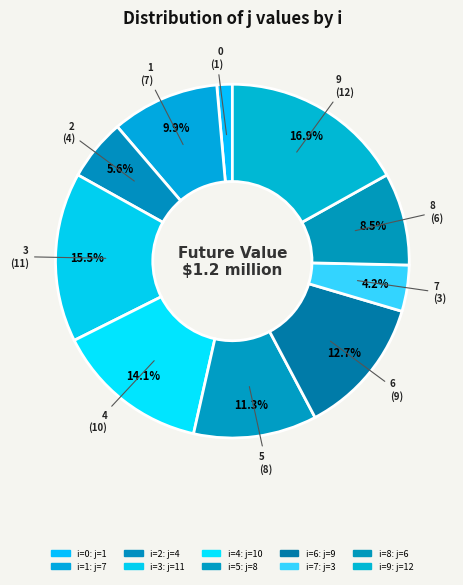

How many slices are in this pie chart?

10